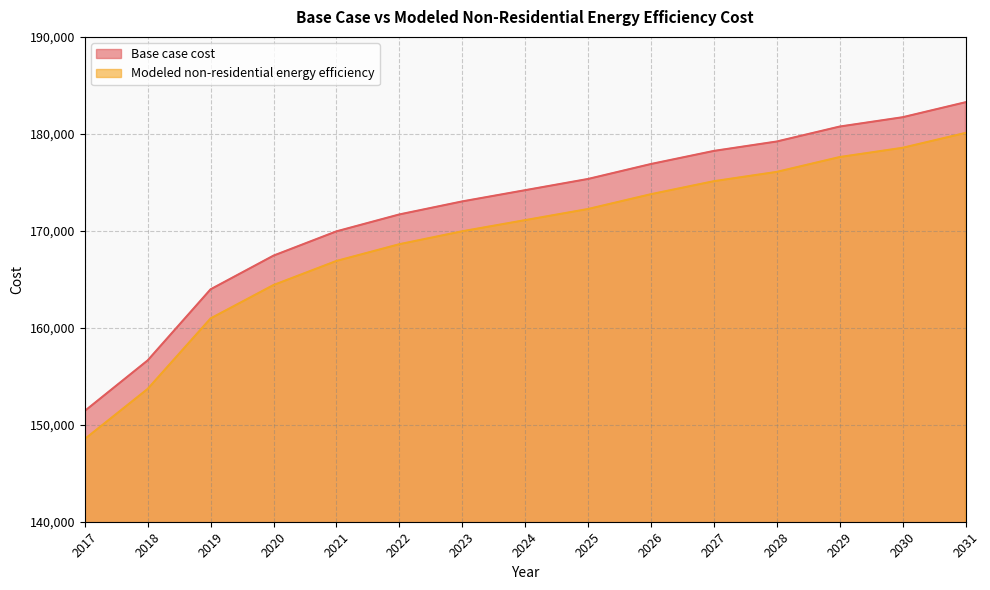

What is the average value of the Base case cost series?

172249.4